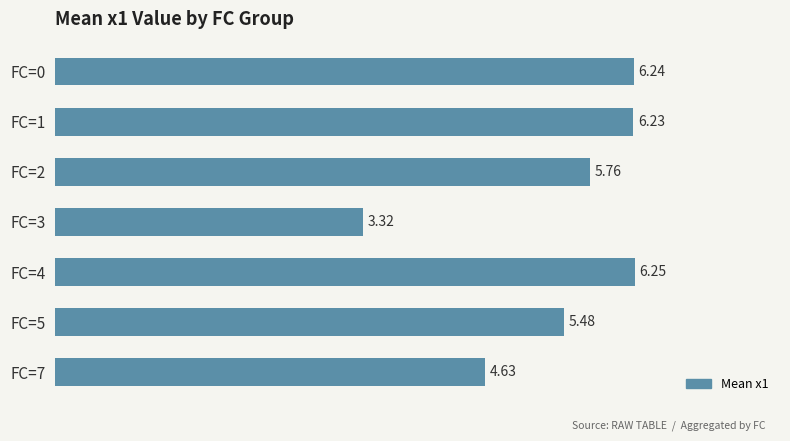

Approximately how many times larger is the value at FC=1 compared to FC=4?

1.0